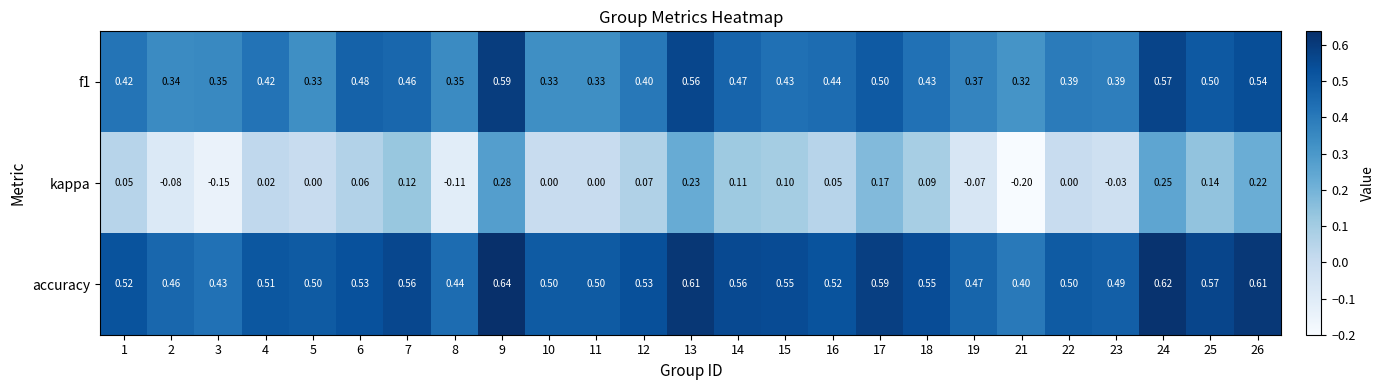

Which series changed the most between 7 and 26?

kappa